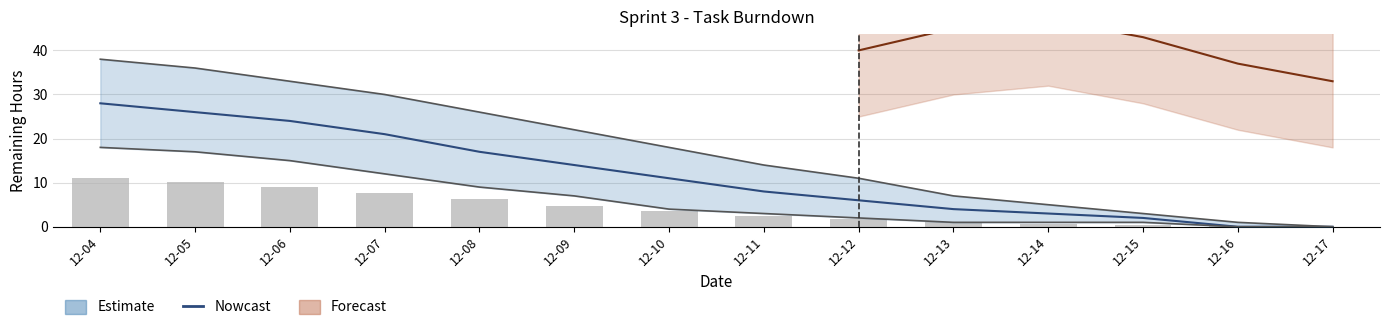

Rank the categories by value from lowest to highest.

12-16, 12-17, 12-15, 12-14, 12-13, 12-12, 12-11, 12-10, 12-09, 12-08, 12-07, 12-06, 12-05, 12-04